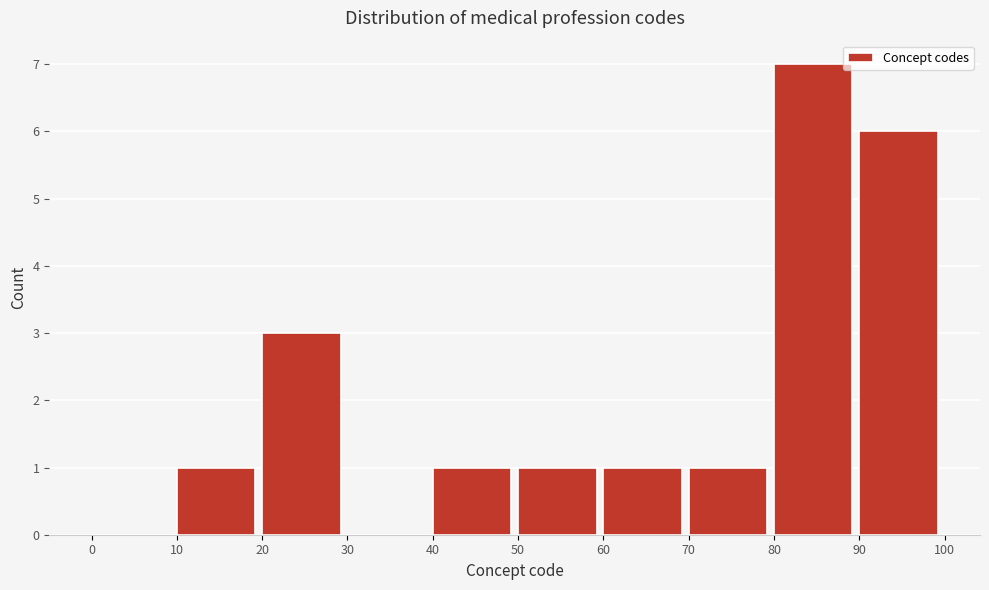

Reading left to right, list every bar in this chart as the range it spans on the x-axis followed by its height. The values are not printed on the chart, so give them approximately, as read against the axis.

0 to 10: 0
10 to 20: 1
20 to 30: 3
30 to 40: 0
40 to 50: 1
50 to 60: 1
60 to 70: 1
70 to 80: 1
80 to 90: 7
90 to 100: 6